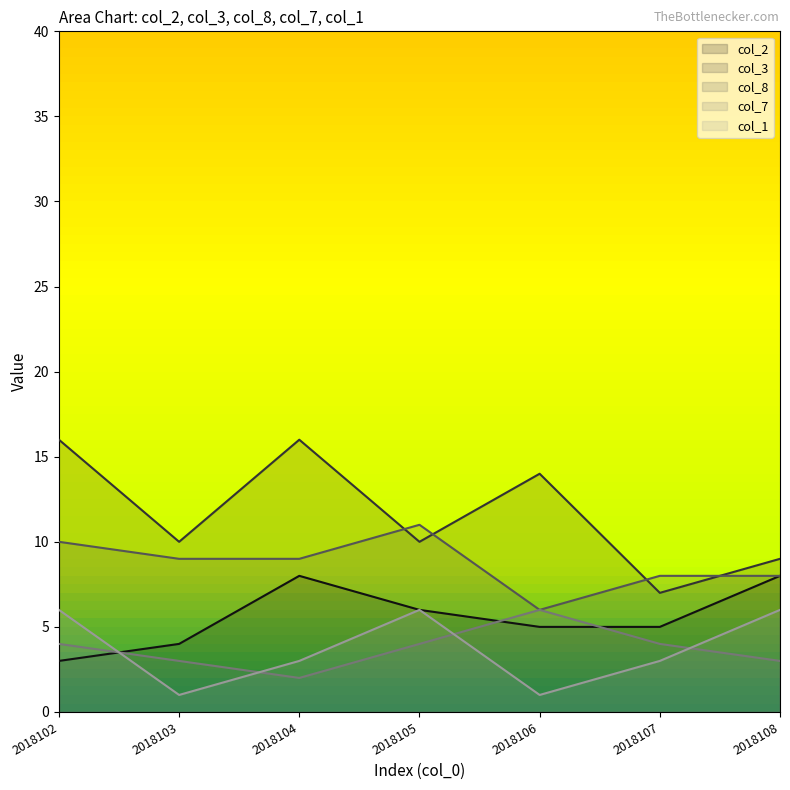

Count the number of categories in the chart.

7